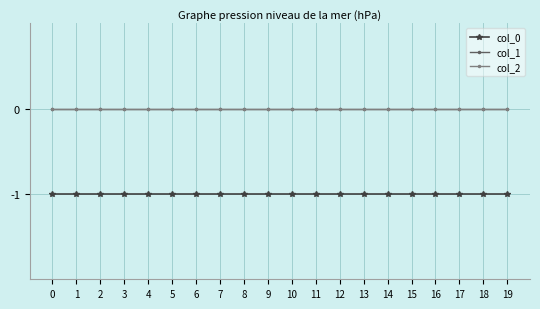

Is this an area chart (filled region under the line)?

No